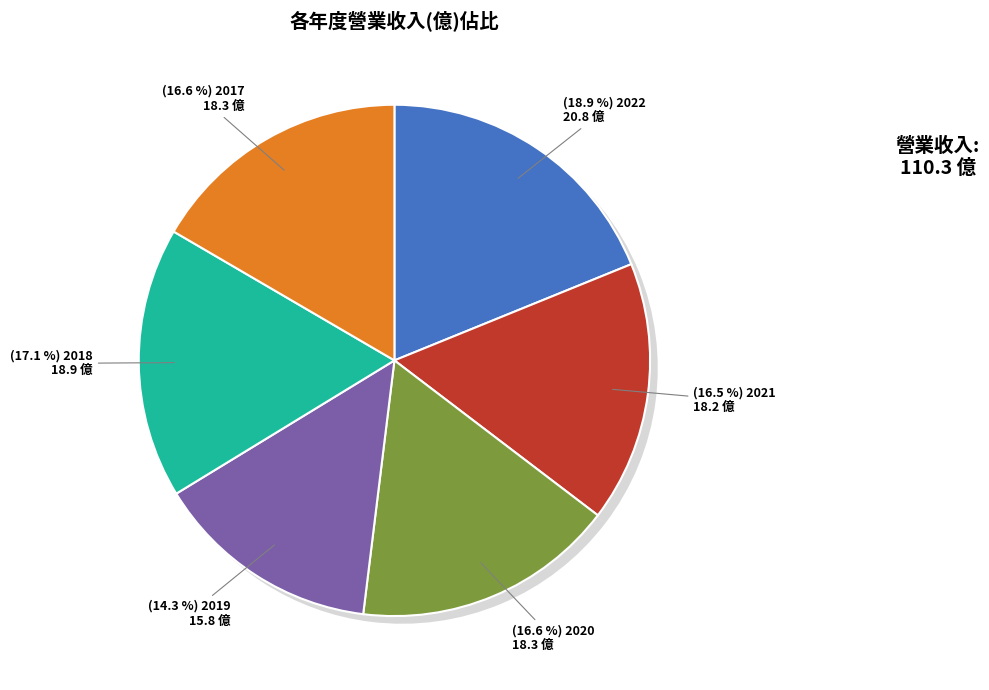

How many segments does this pie chart have?

6